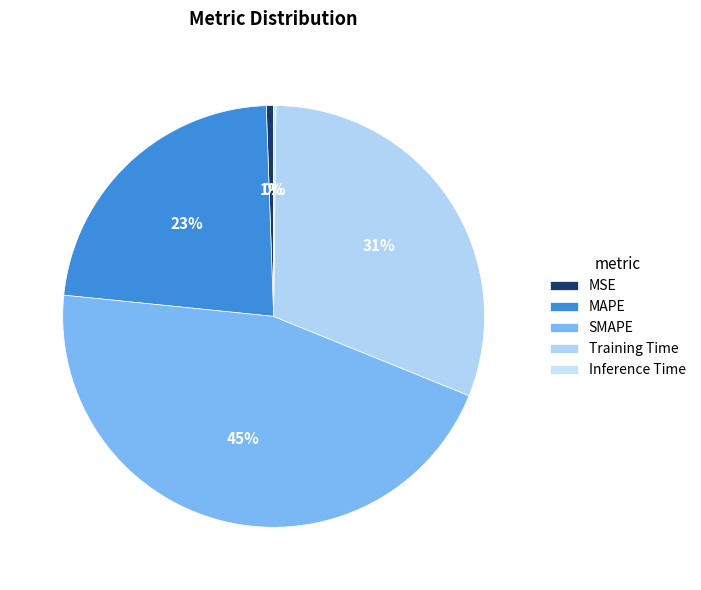

Which slice is the largest?

SMAPE